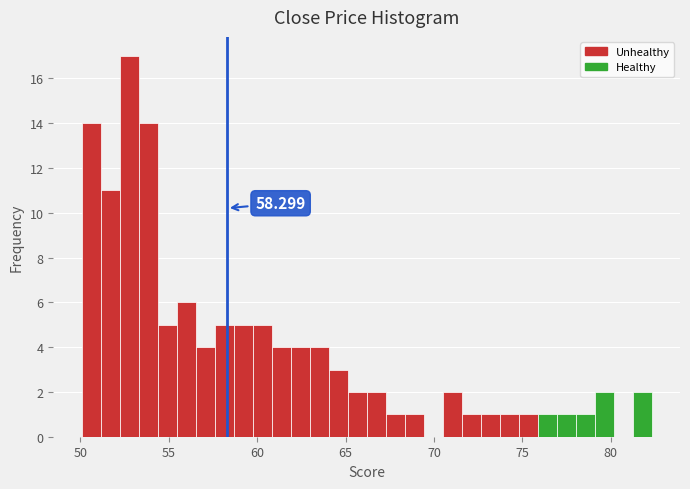

Read against the x-axis, roughly where is the centre of the tallest bar?

53.0